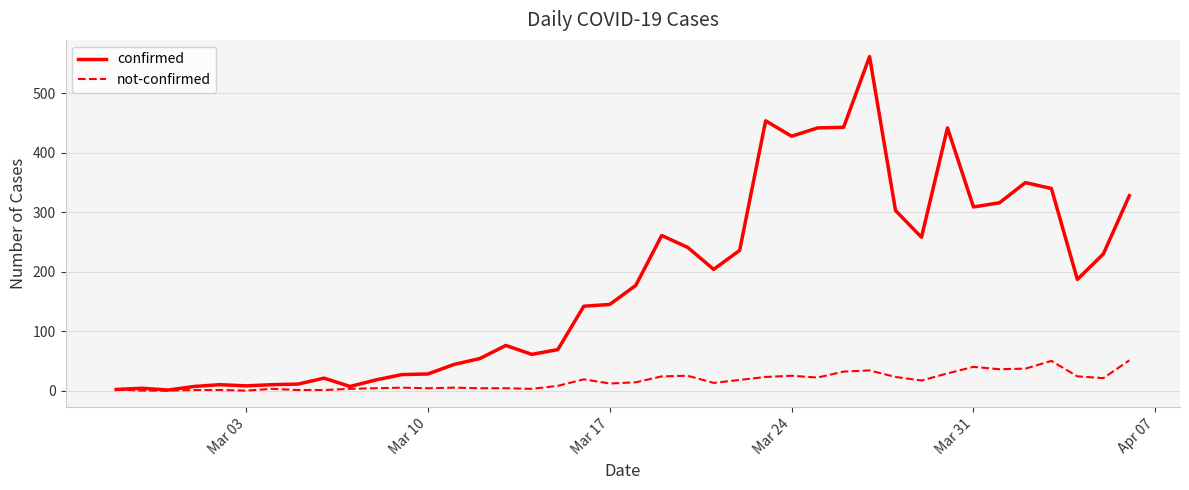

What is the difference between the maximum and minimum values in the confirmed series?

561